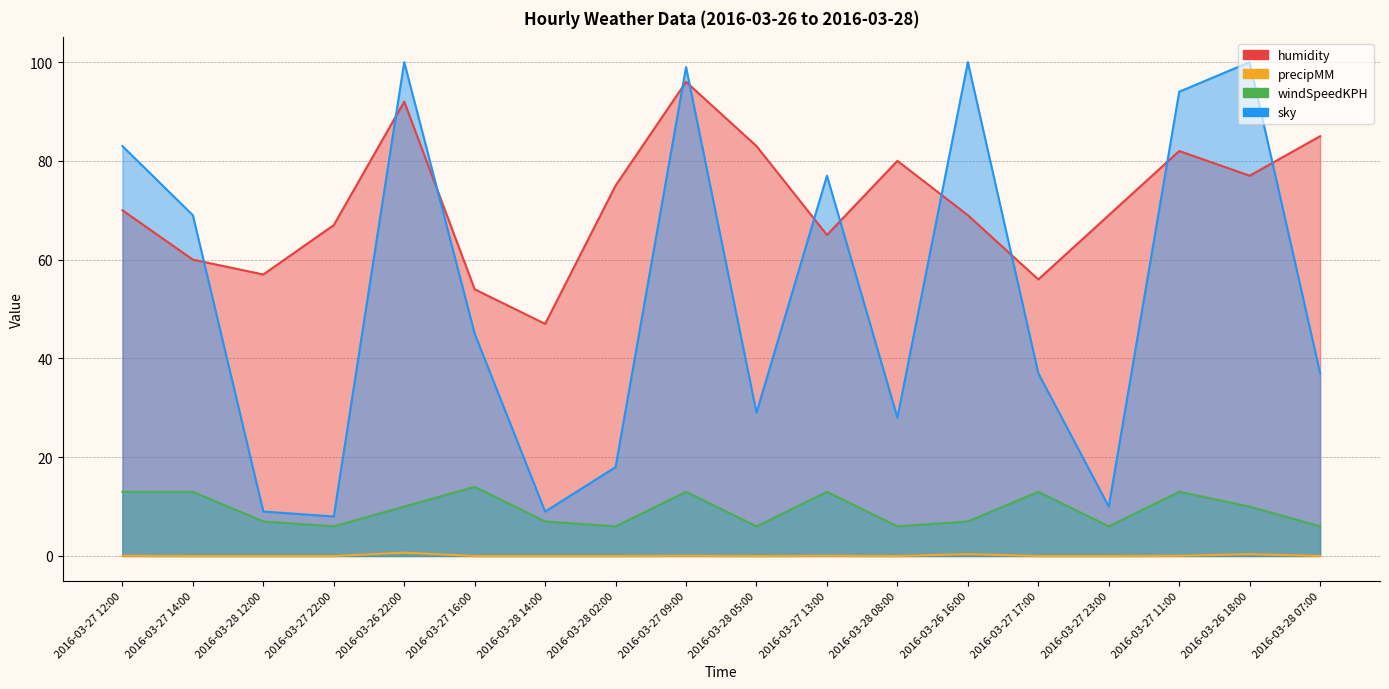

What is the sum of all windSpeedKPH values?

169.0